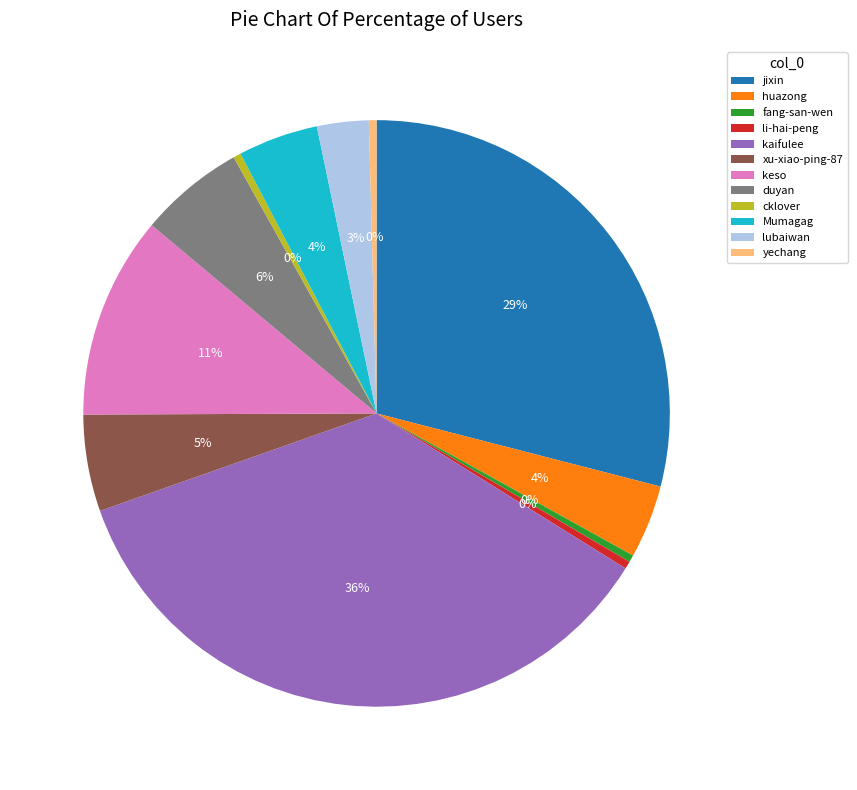

True or false: xu-xiao-ping-87 accounts for 1% of the total.

False